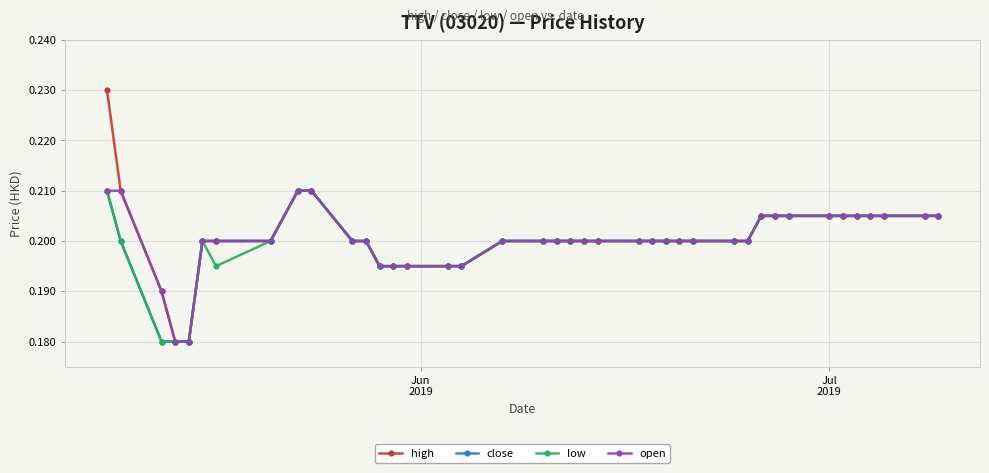

Count the number of data series in this chart.

4